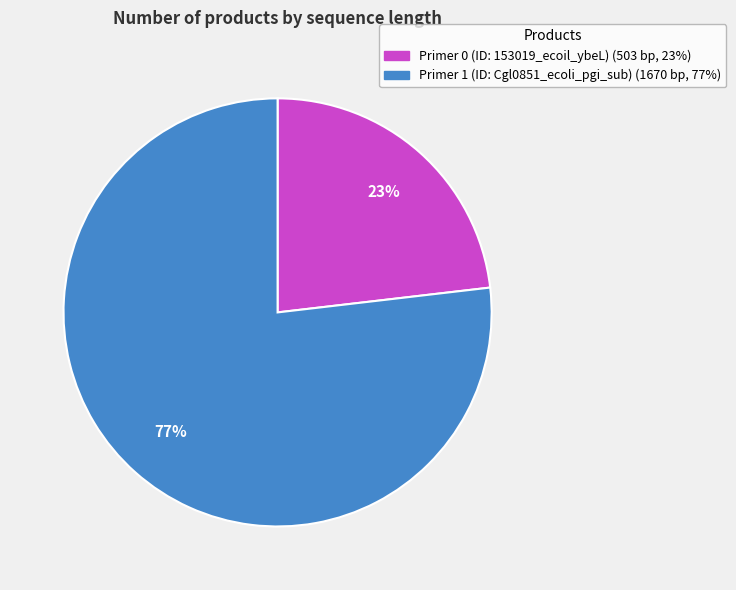

To the nearest percent, what is the average slice percentage?

50%